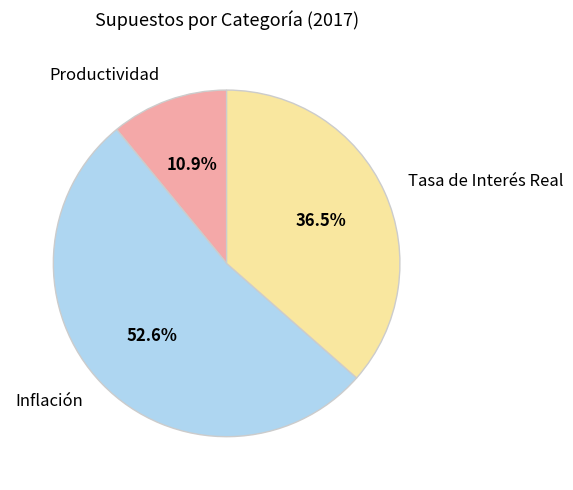

How many slices are in this pie chart?

3